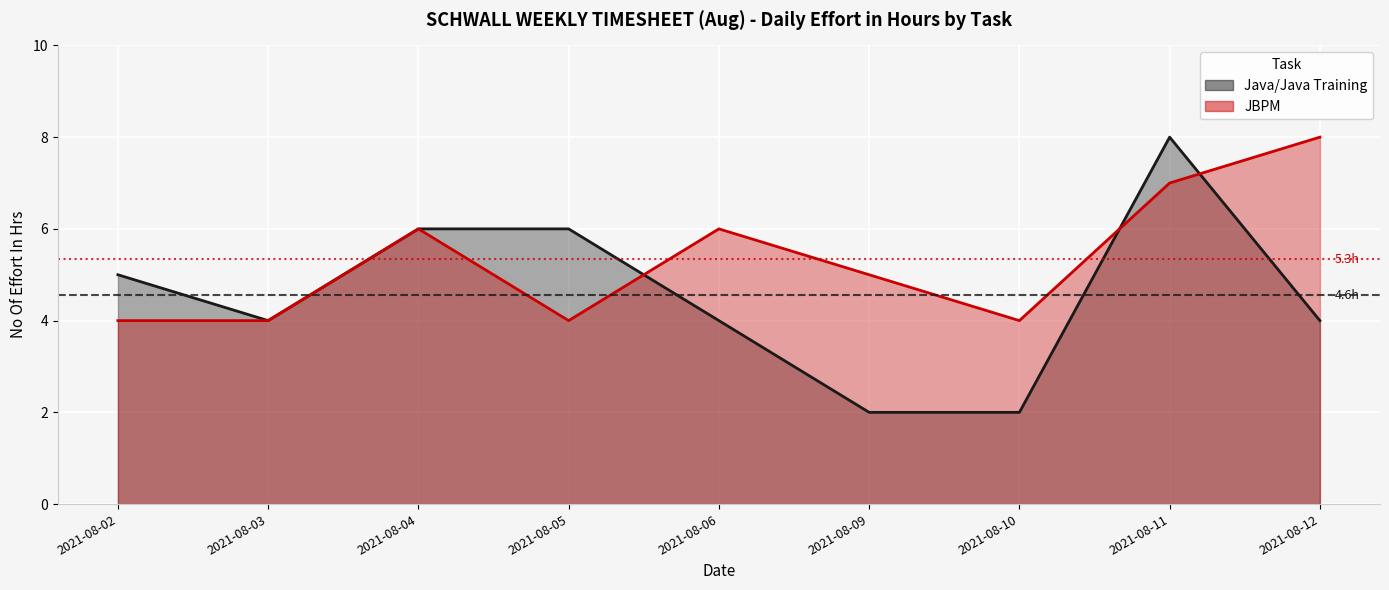

Is the value of JBPM (line) at 2021-08-09 greater than the value of Java/Java Training (line) at 2021-08-11?

No